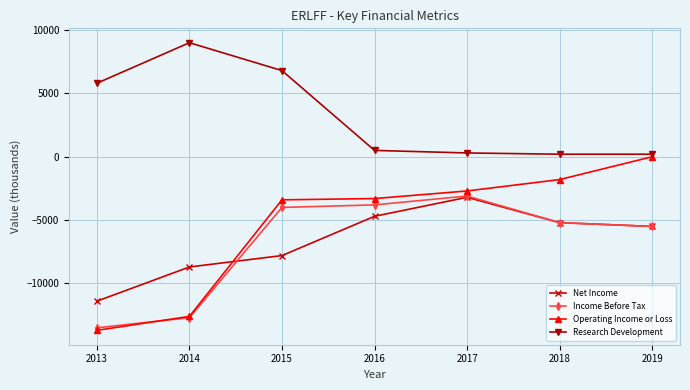

What is the value of the Income Before Tax point at the 1st from the left?

-13500